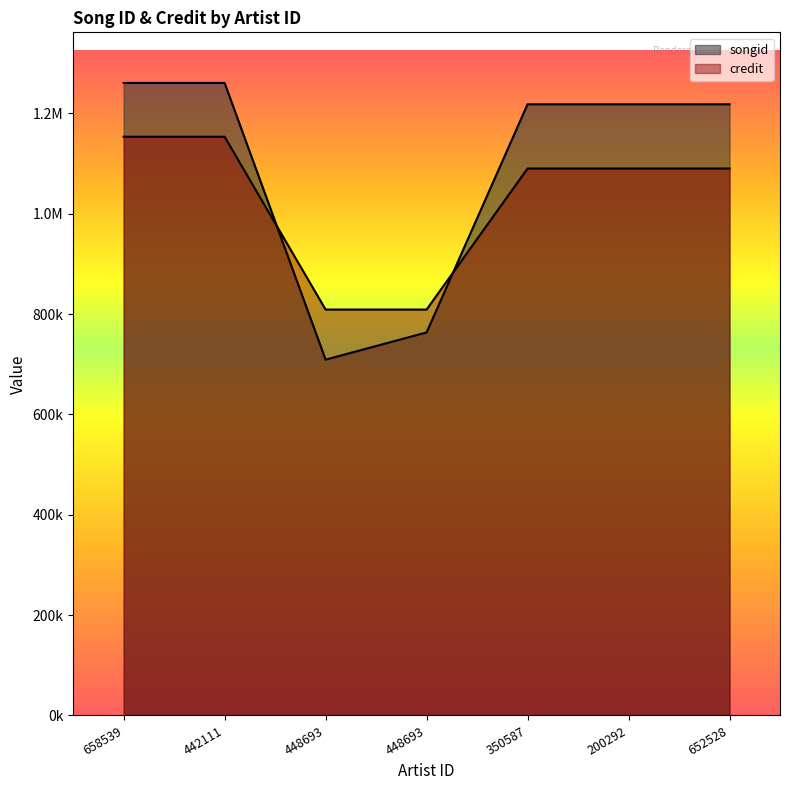

What is the label of the 2nd point from the right?

200292